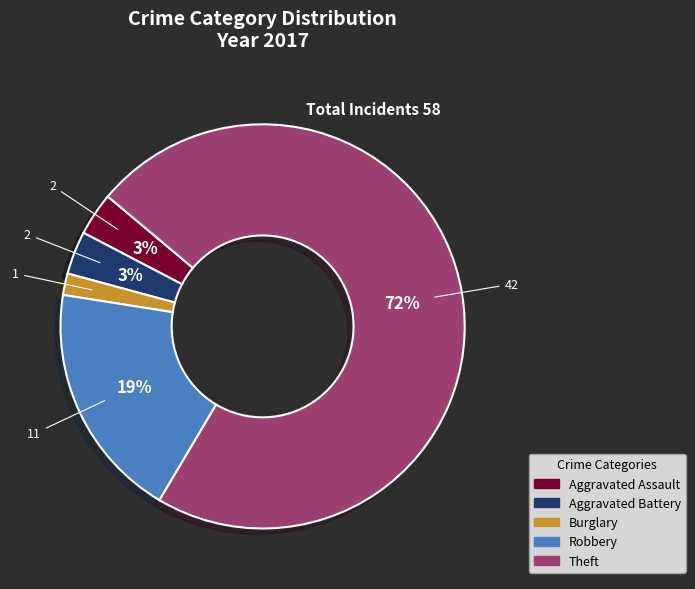

Does Burglary represent more than half of the total?

No